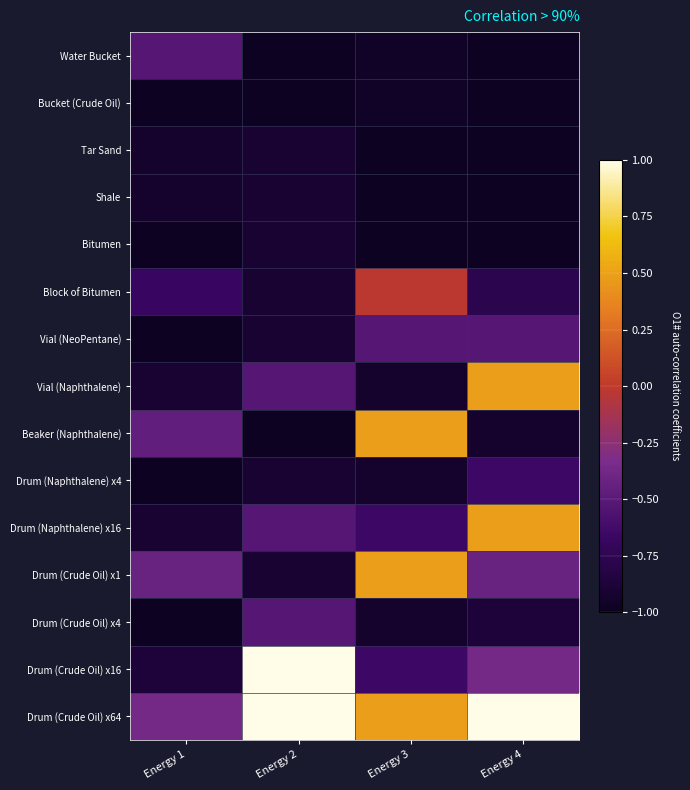

What is the spread (max minus min) of values at Energy 2?

2.0